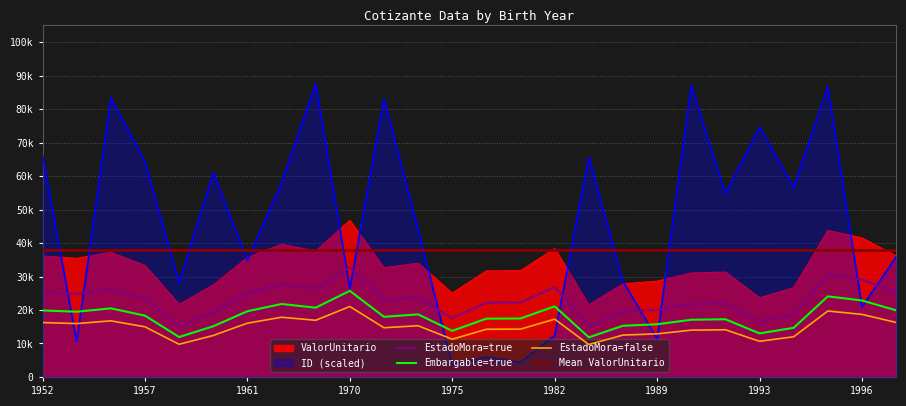

Which series has the largest range (max minus min)?

ID_scaled